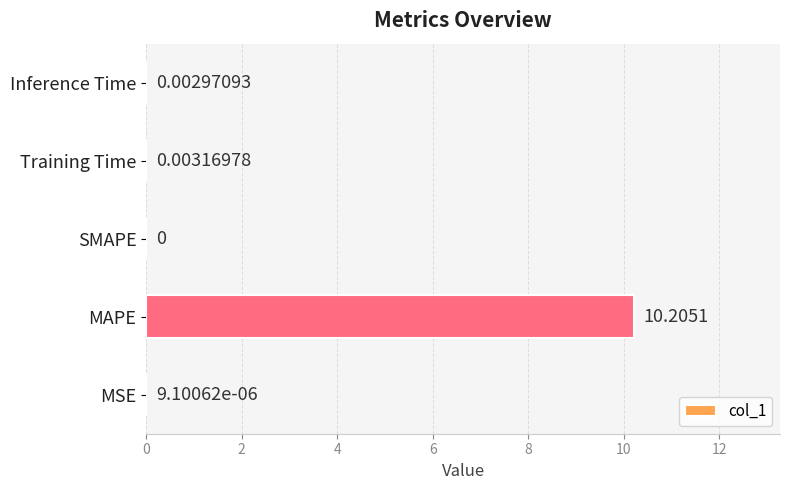

What is the change in value from MAPE to Training Time?

-10.2